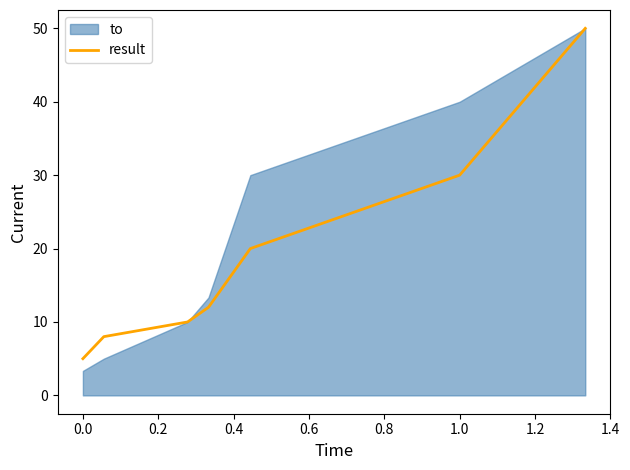

What is the highest value of the result series?

50